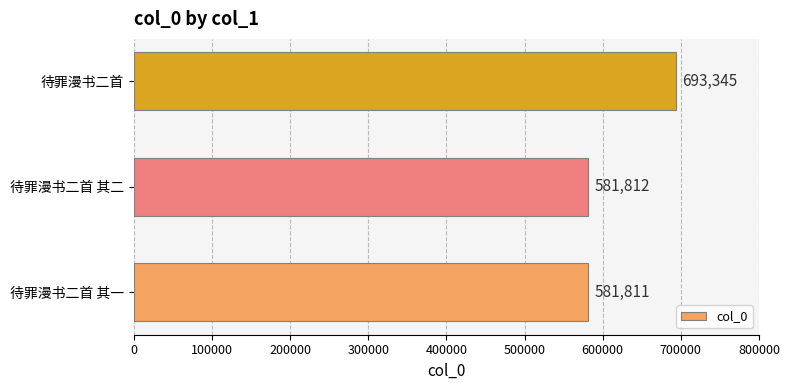

How many values are below 581812?

1